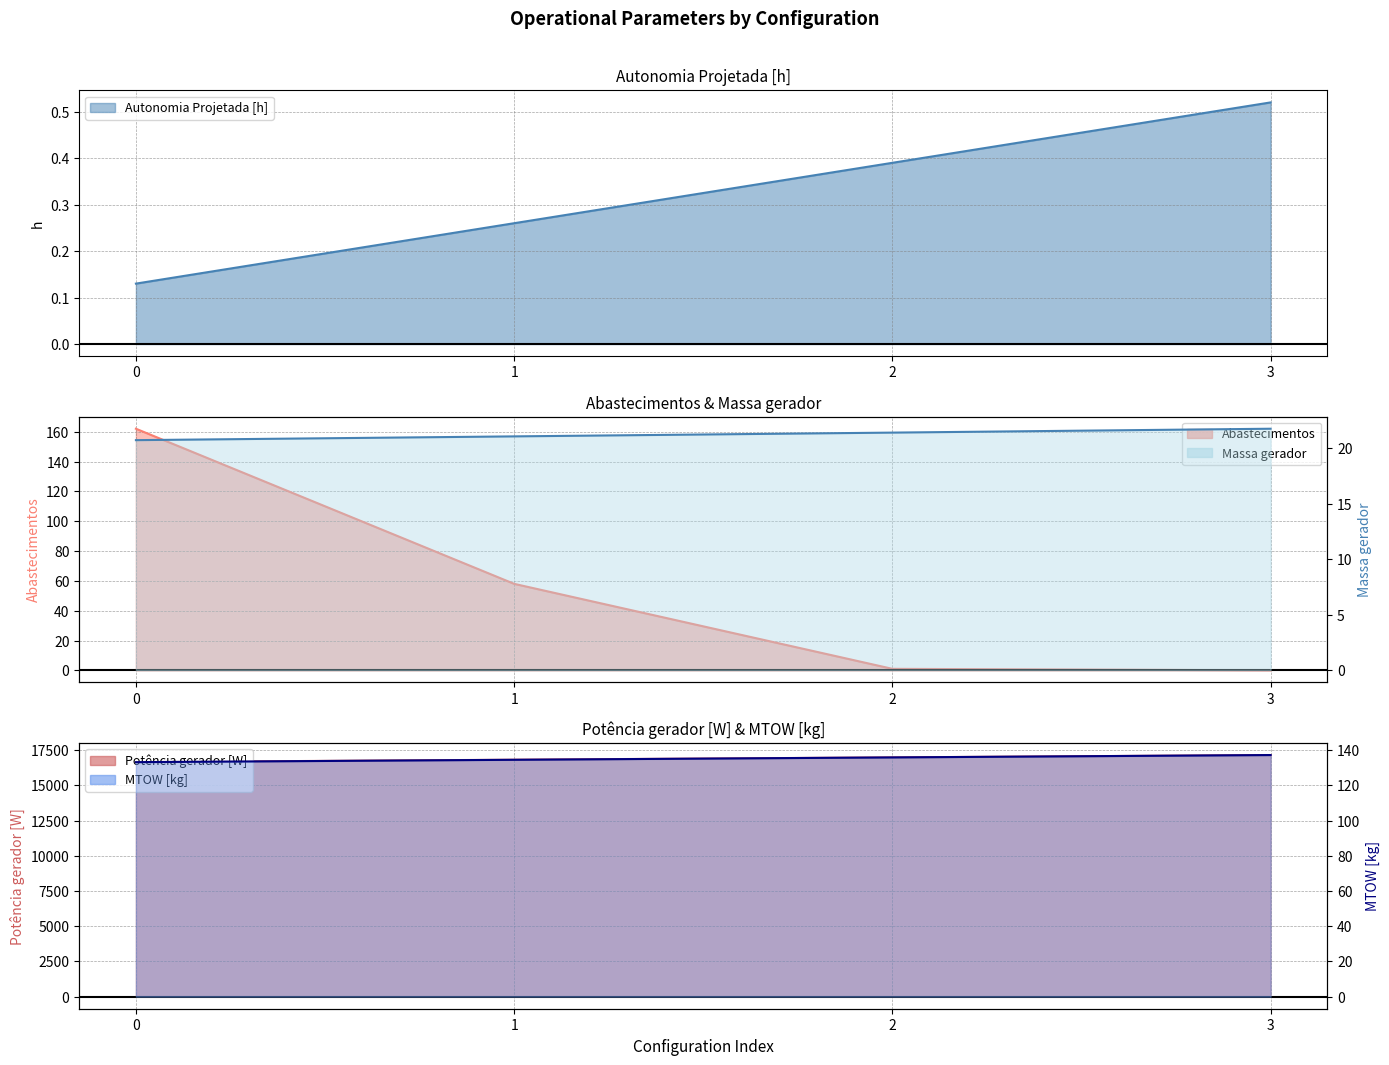

Reading left to right, list all the values displayed in this chart.

Autonomia Projetada [h]: 0=0.1	1=0.3	2=0.4	3=0.5
Abastecimentos: 0=162.0	1=58.0	2=1.0	3=0.0
Massa gerador: 0=20.8	1=21.1	2=21.4	3=21.8
Potencia gerador [W]: 0=16663.4	1=16828.8	2=16994.6	3=17160.9
Combustivel [kg]: 0=133.2	1=134.6	2=135.9	3=137.2